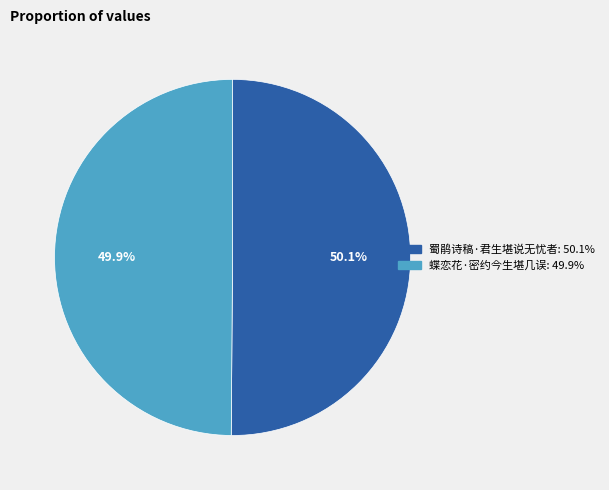

To the nearest percent, what portion does 蜀鹃诗稿·君生堪说无忧者 represent?

50%